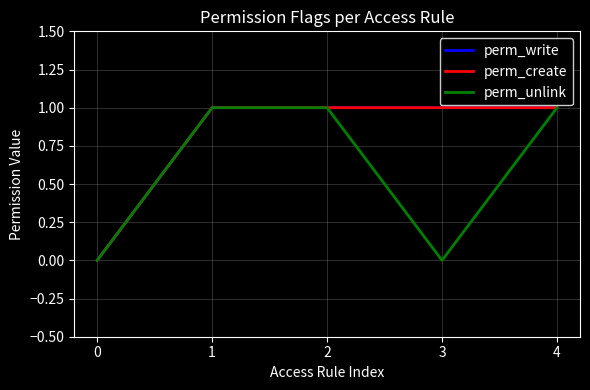

What is the total value across all series at 2?

3